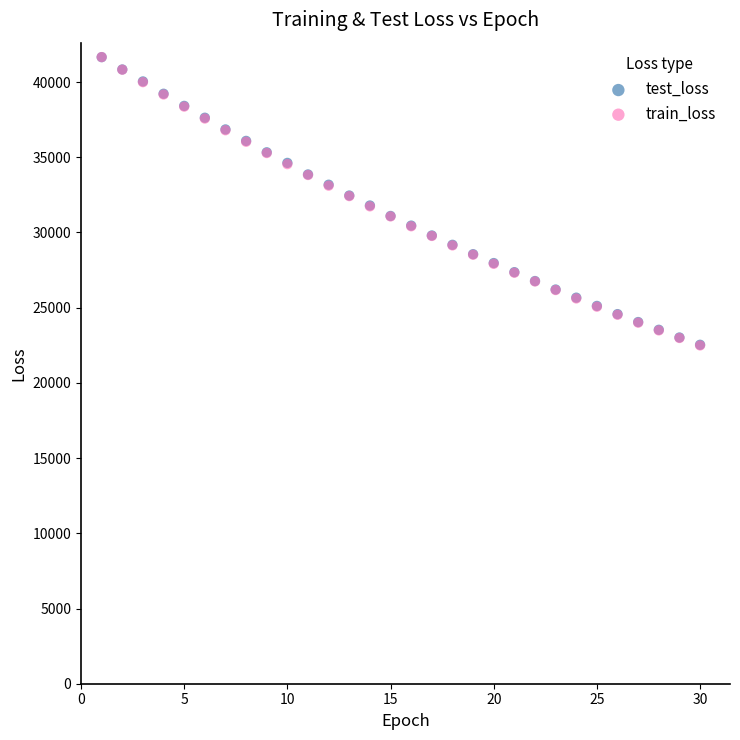

Which series has the widest spread of Y values?

train_loss